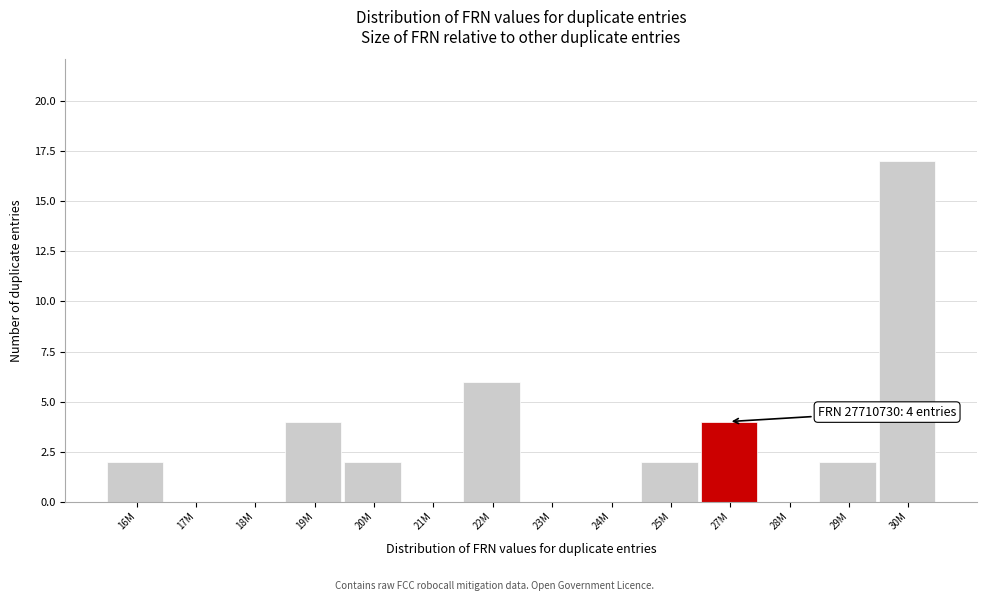

Reading left to right, transcribe all the data shown in this chart.

16M=2	17M=0	18M=0	19M=4	20M=2	21M=0	22M=6	23M=0	24M=0	25M=2	27M=4	28M=0	29M=2	30M=17